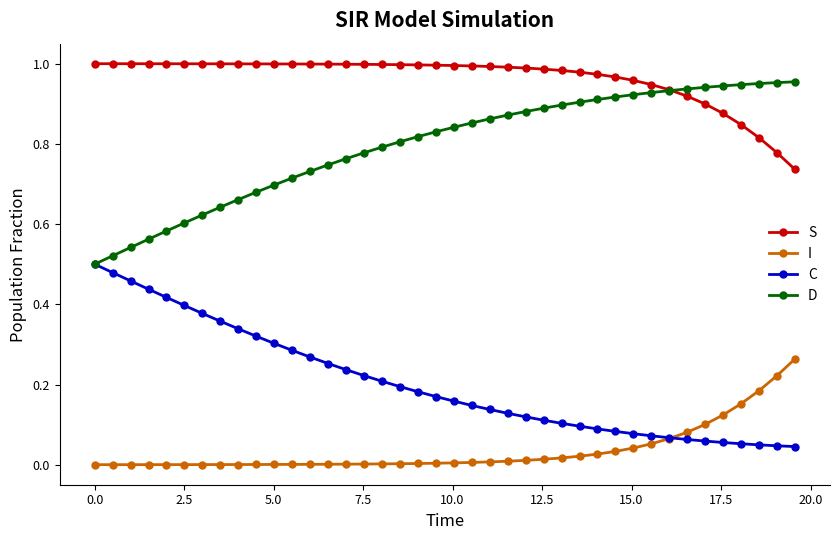

True or false: I and S cross at least once.

False